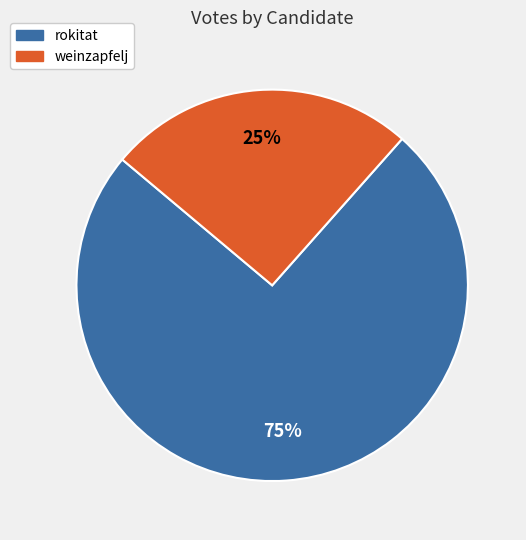

Do rokitat and weinzapfelj together represent more than half of the pie?

Yes